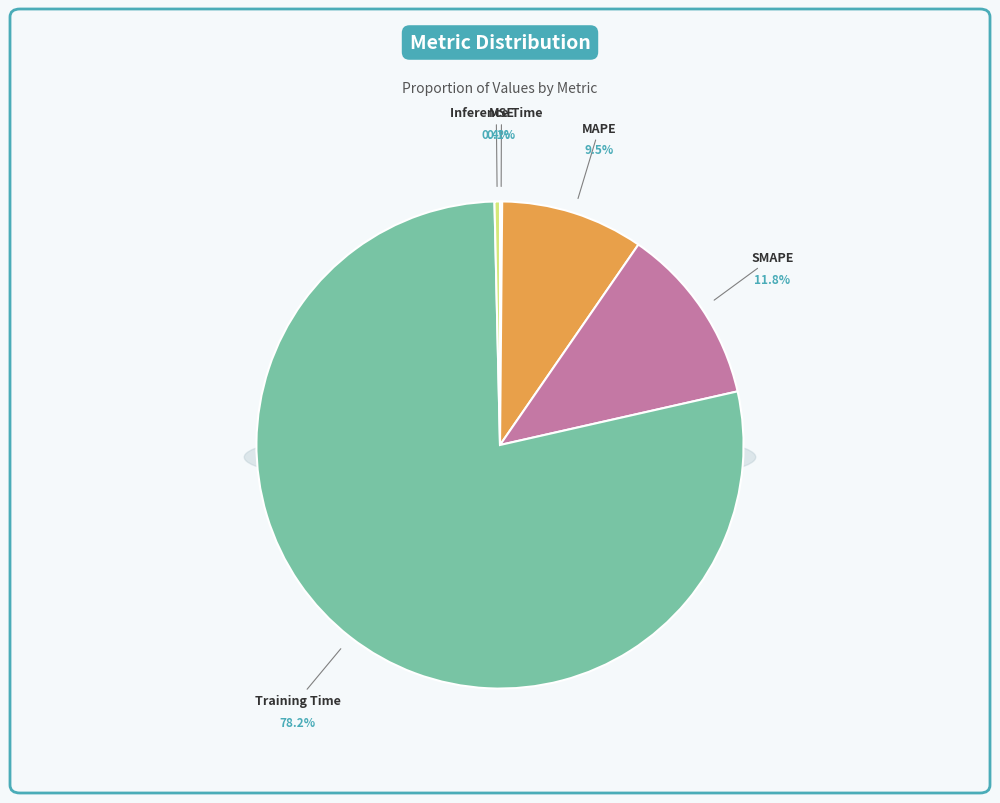

What percentage is NOT represented by SMAPE?

88.2%